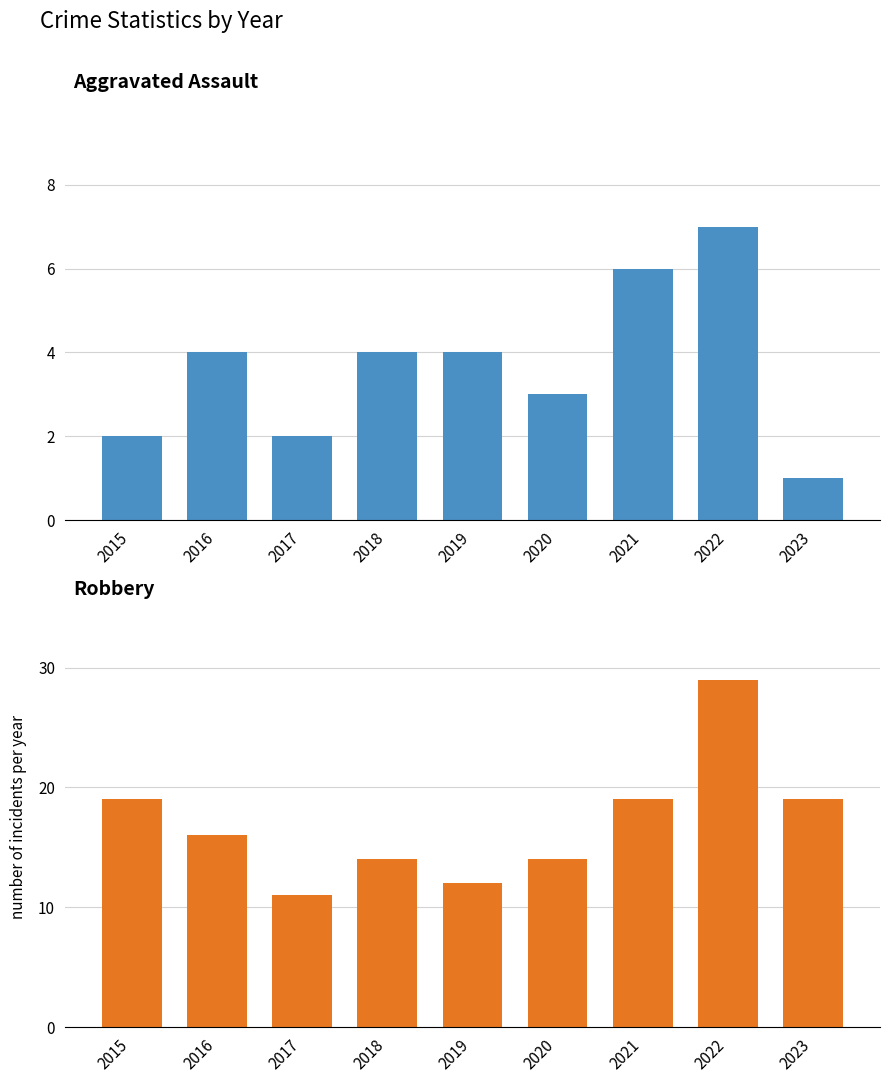

Which series changed the most between 2016 and 2017?

Robbery